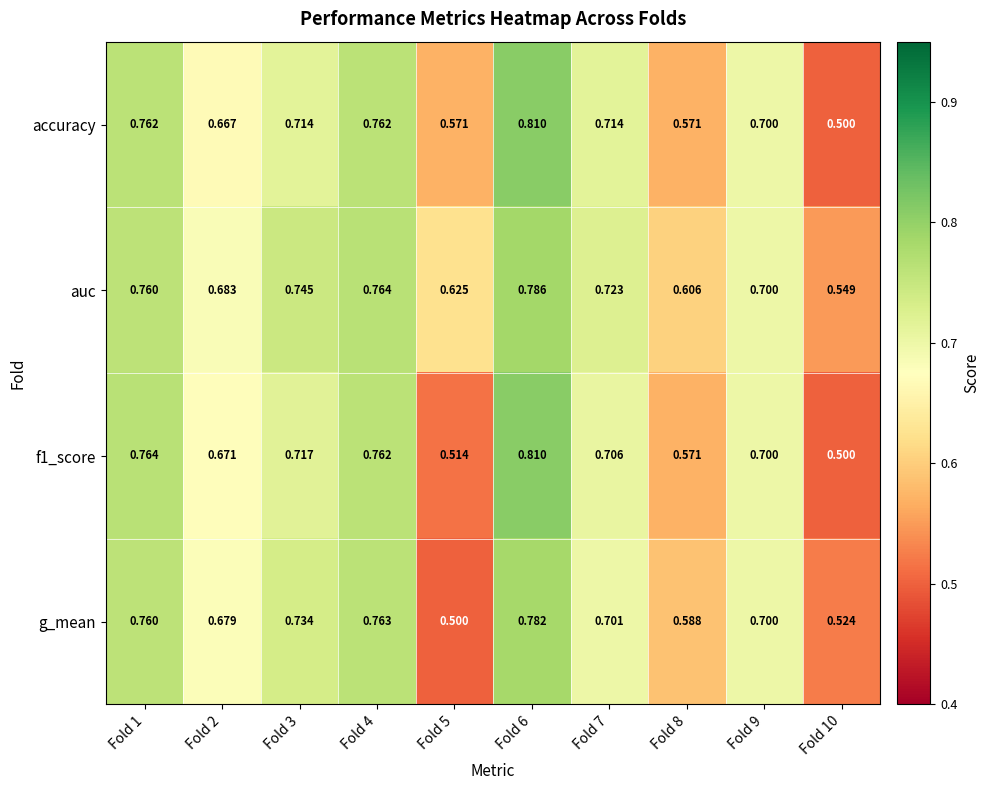

Between Fold 7 and Fold 10, which series saw the biggest shift?

accuracy